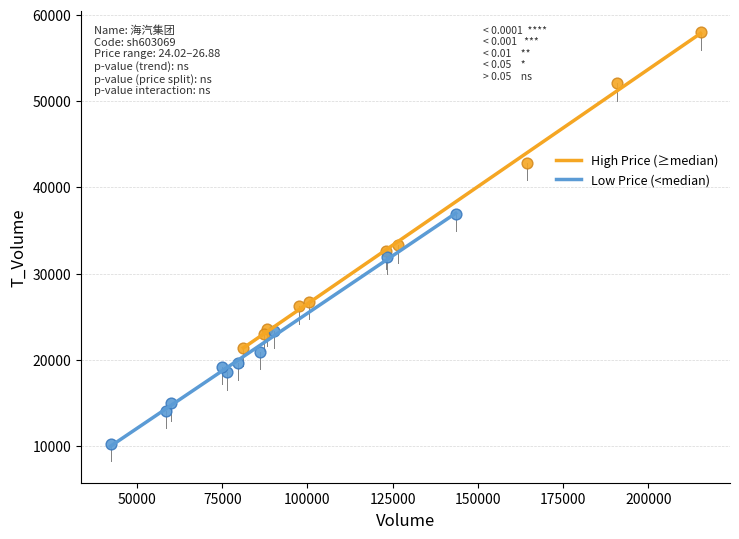

Which series has the largest Y range (max minus min)?

High Price (≥median)